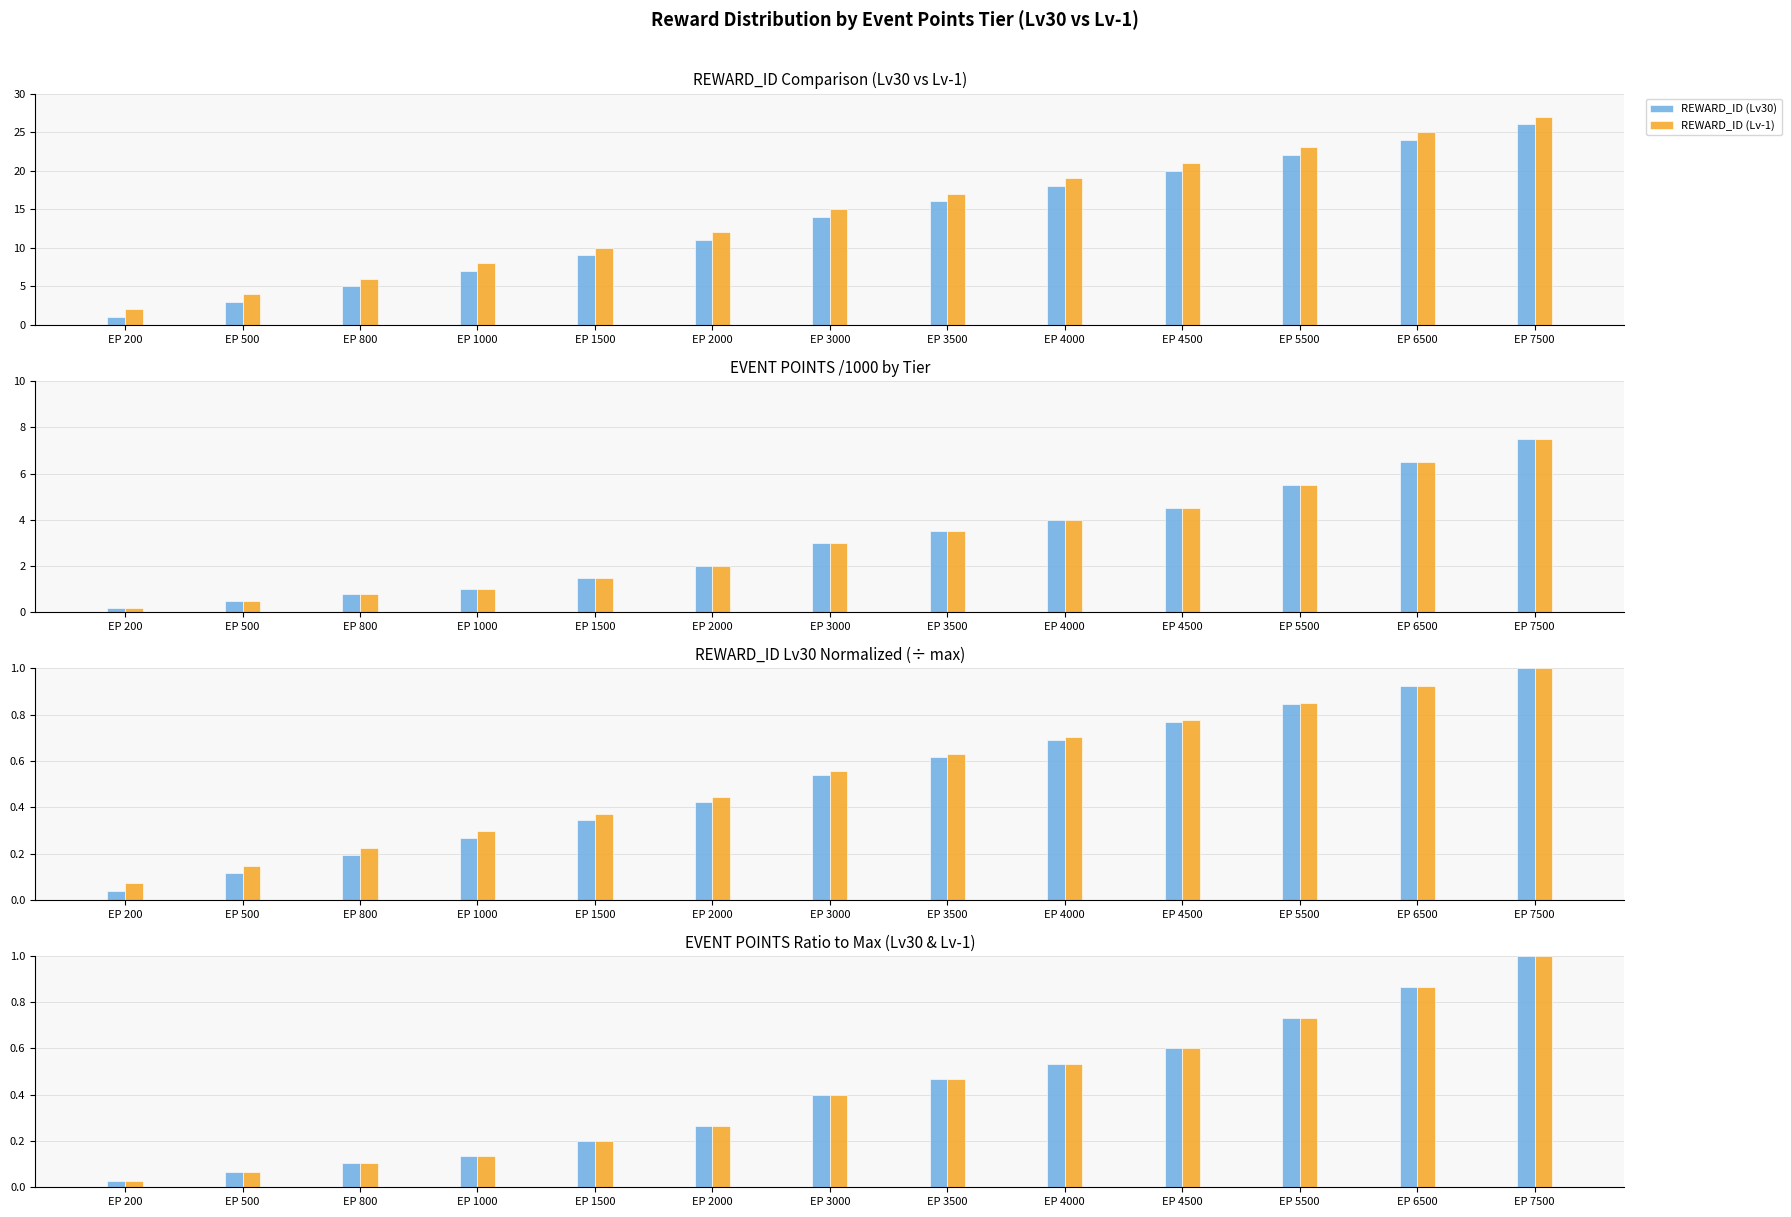

How many groups of bars are there?

13